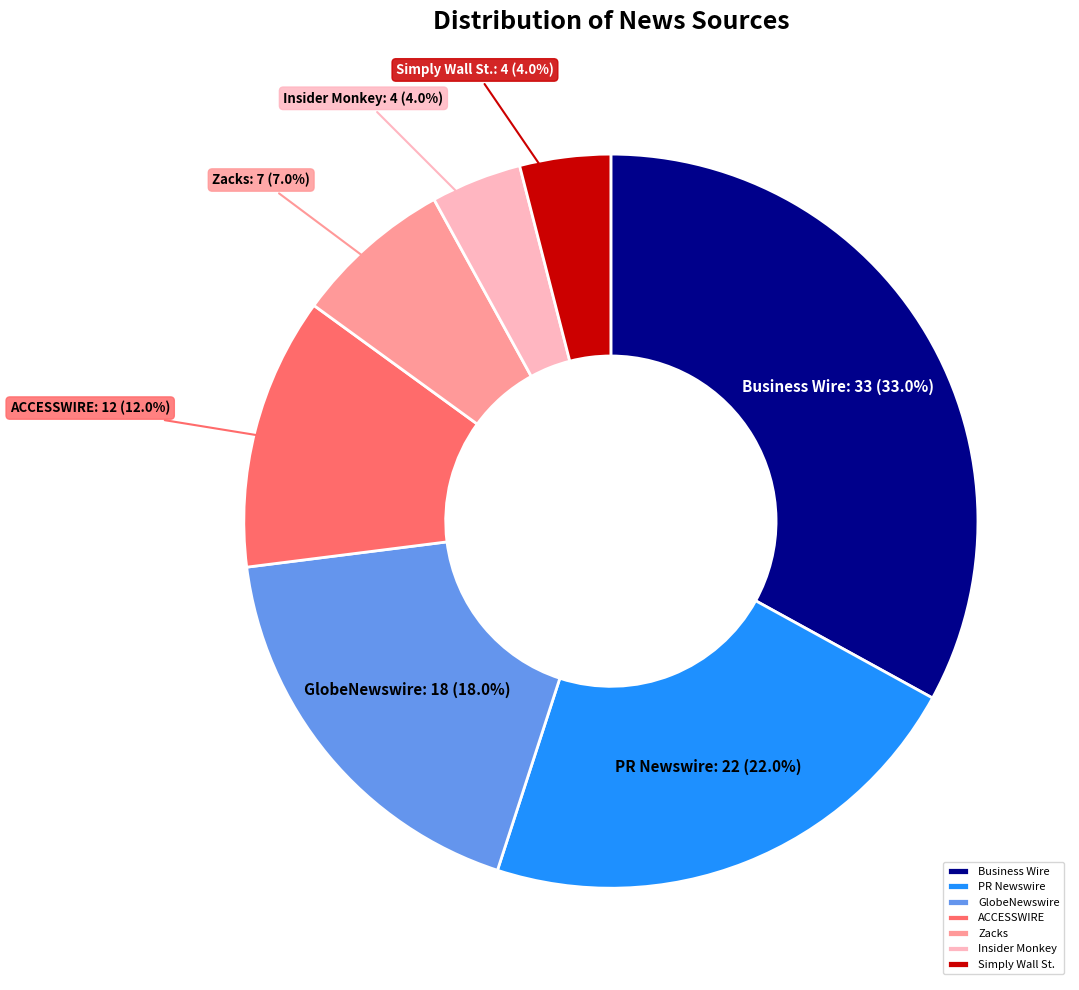

Count the number of slices in the pie.

7